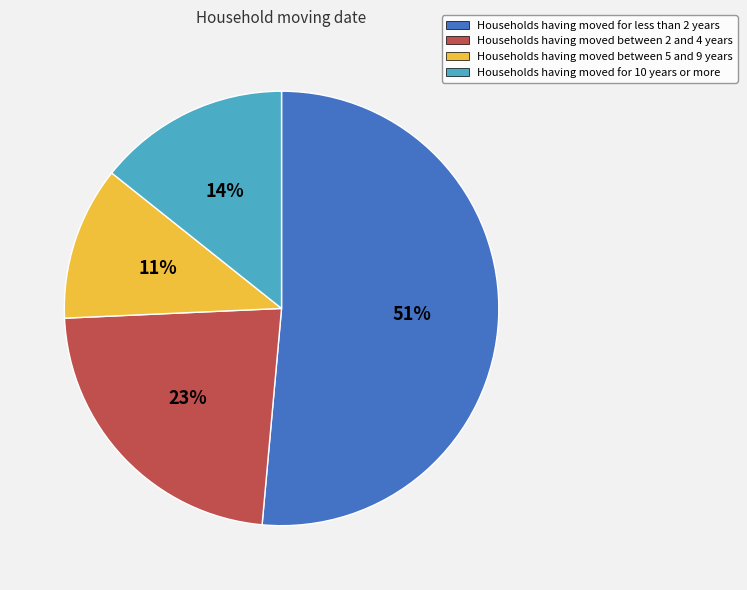

Does any single category account for the majority?

Yes